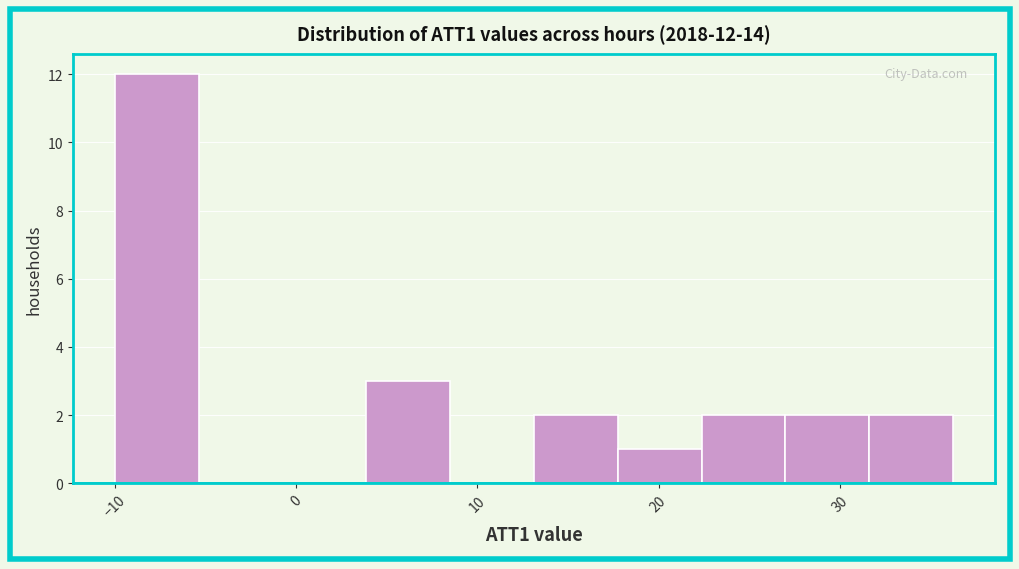

Which range on the x-axis has the tallest bar?

-10 to -5